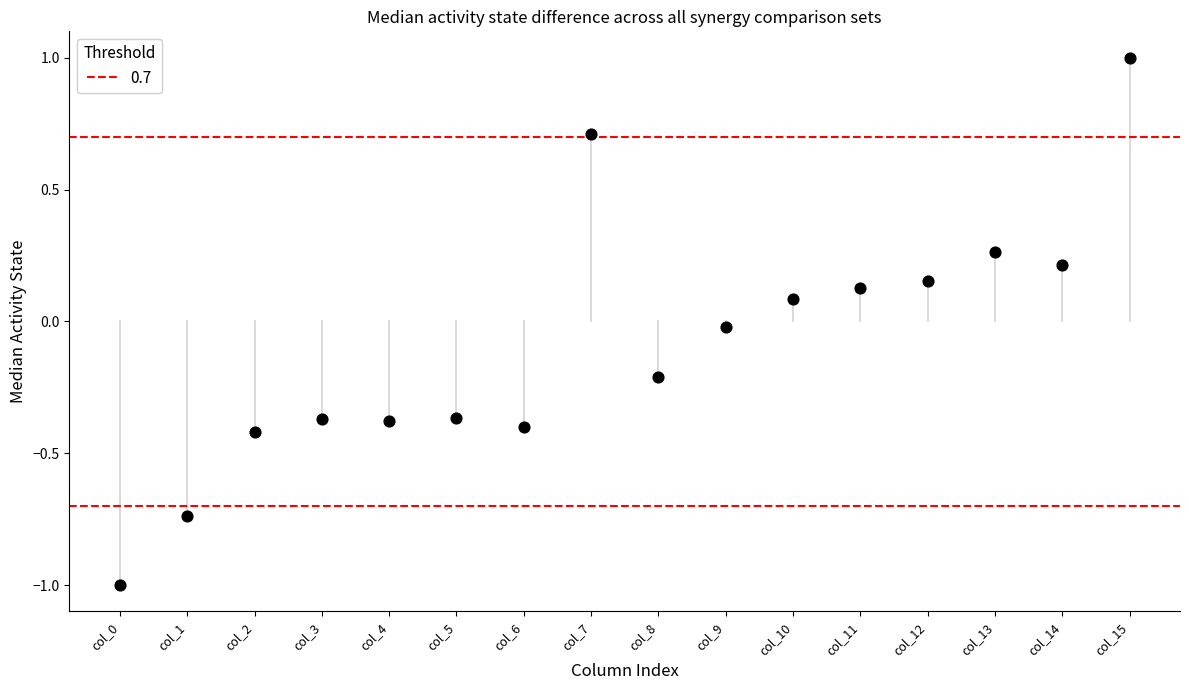

What is the range of Y values (max minus min)?

2.0